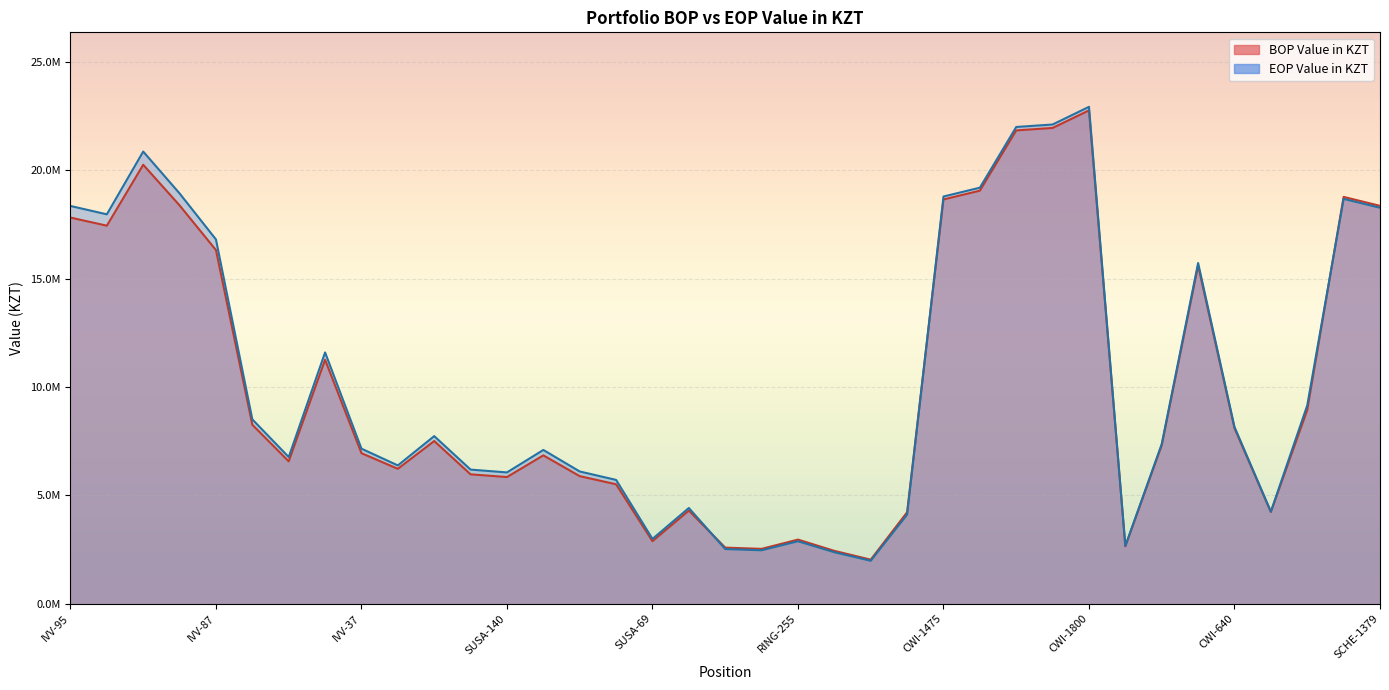

True or false: BOP Value in KZT has more than 1 interior local peaks.

True